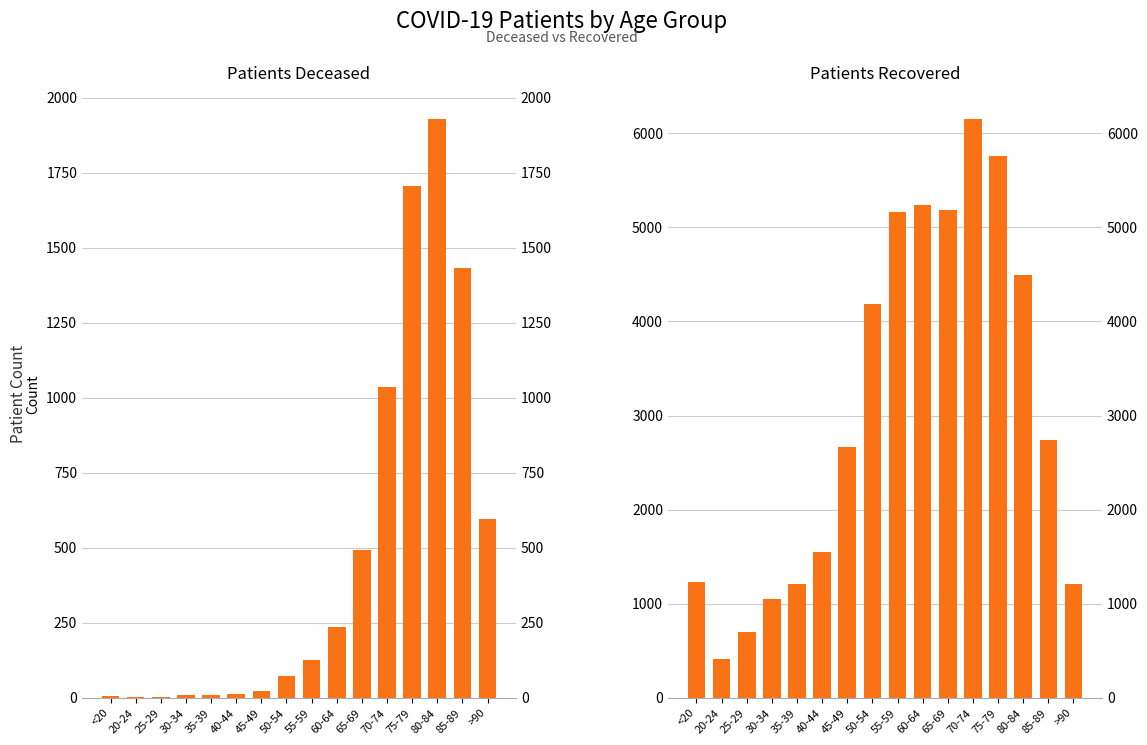

Which series has the largest total across all categories?

patients_recovered